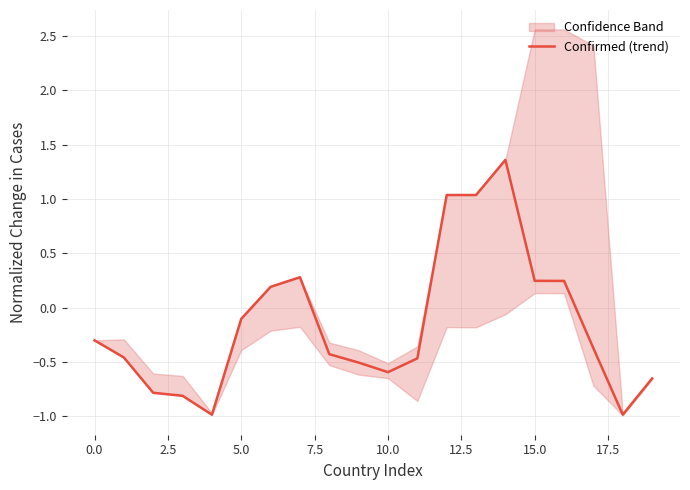

Does the chart have visible grid lines?

Yes